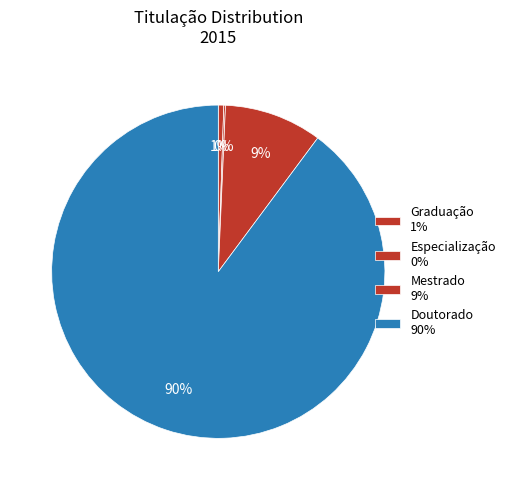

Is it true that Graduação is 1% of the pie?

True